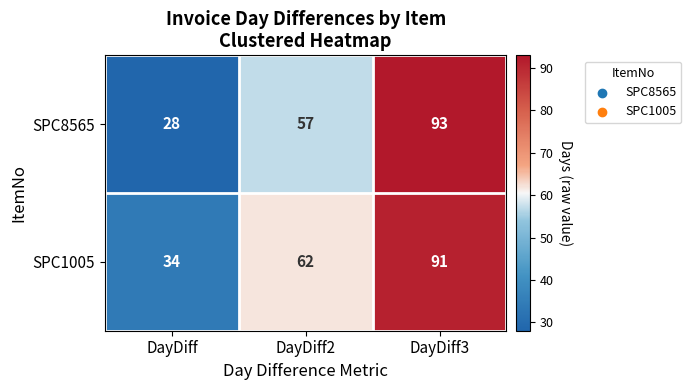

What is the approximate value of SPC1005 at DayDiff2?

62